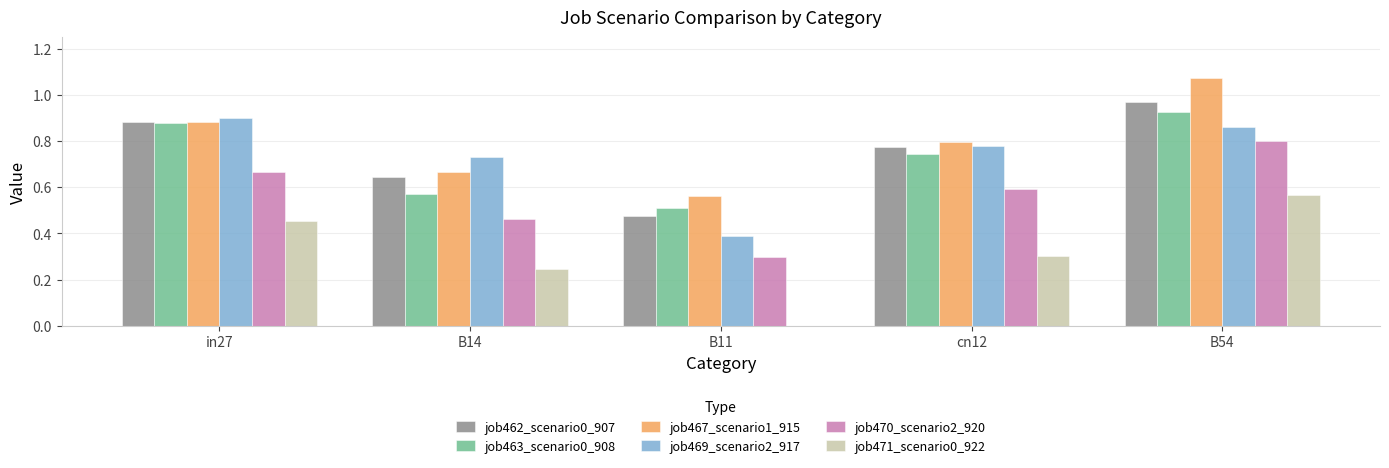

What are all the series names shown in the legend?

job462_scenario0_907, job463_scenario0_908, job467_scenario1_915, job469_scenario2_917, job470_scenario2_920, job471_scenario0_922